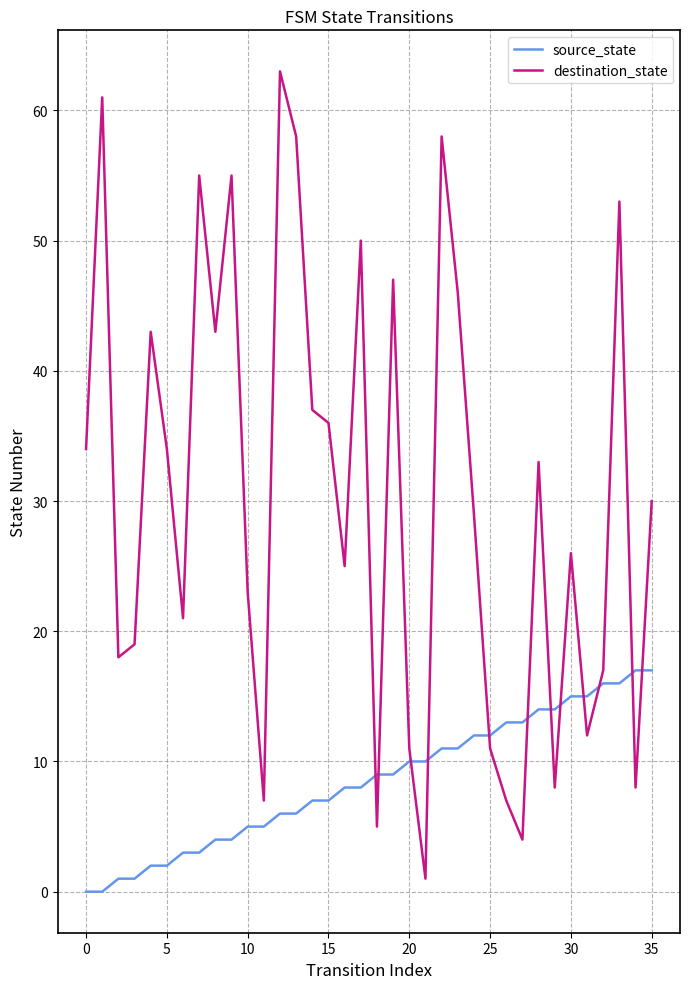

What is the maximum value shown in the chart?

63